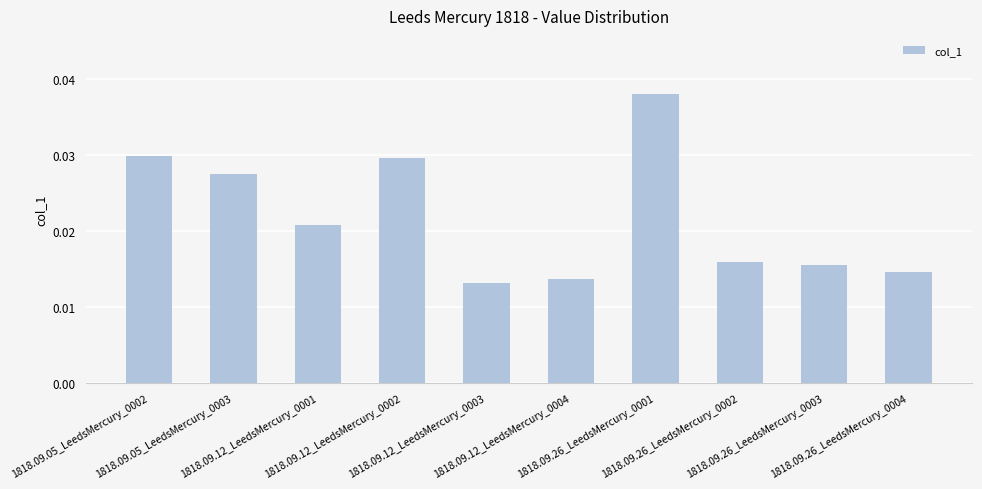

What is the label of the 2nd bar from the right?

1818.09.26_LeedsMercury_0003